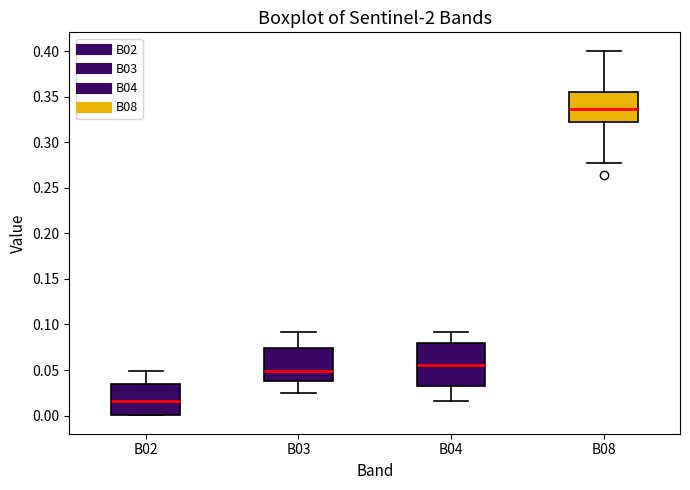

Where does the upper whisker of the box for B03 end on the y-axis? The values are not printed on the chart, so give them approximately, as read against the axis.

0.090